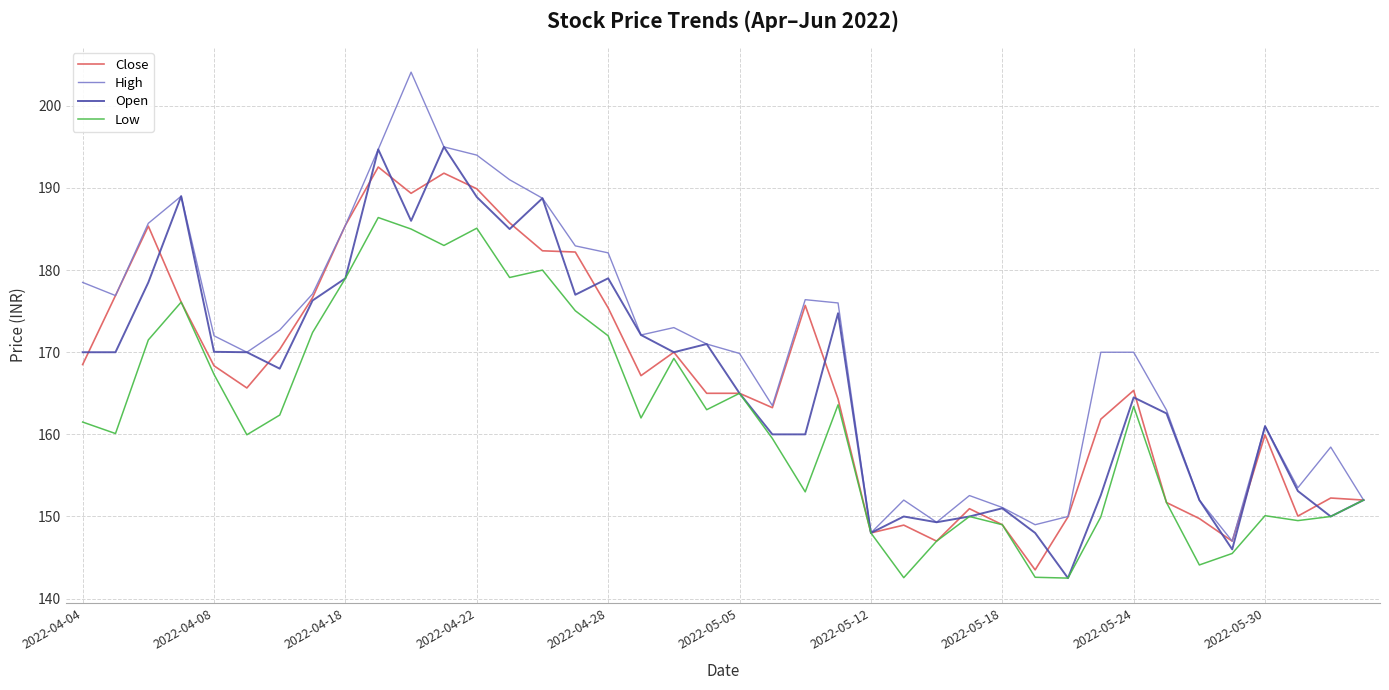

Which series has the largest total across all categories?

High